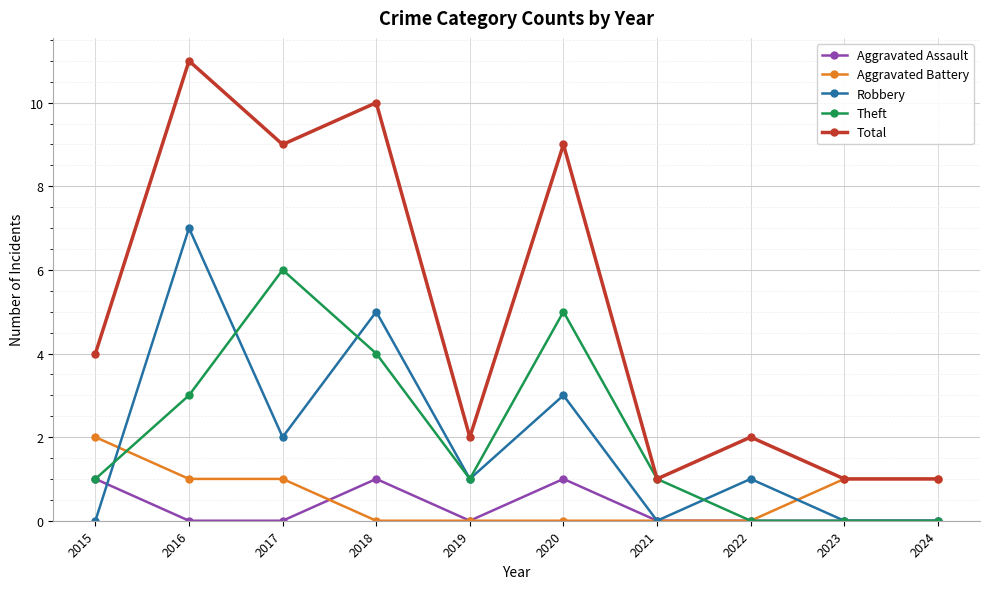

What is the value of the Total point at the 2nd from the left?

11